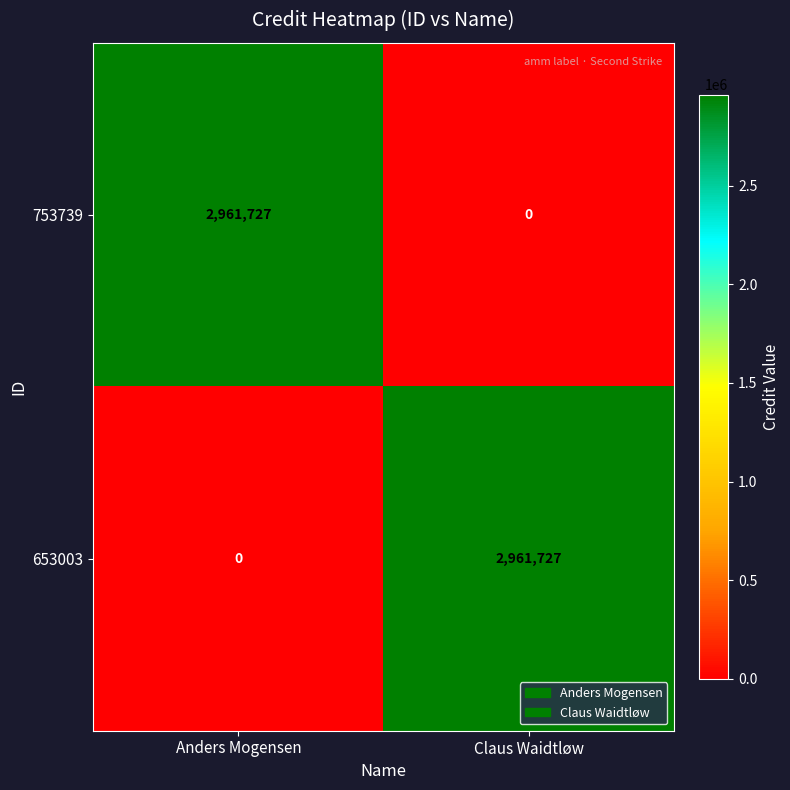

At how many categories does at least one series exceed 2812685?

2